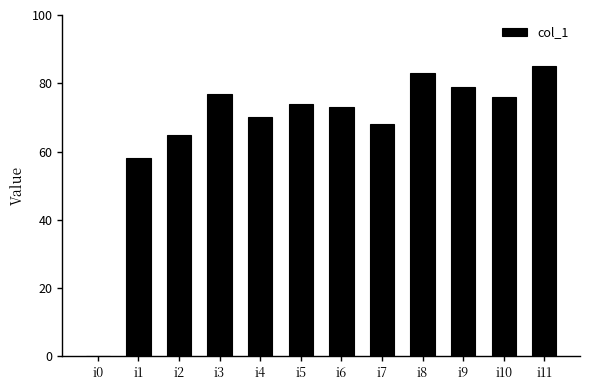

Approximately how many times larger is the value at i10 compared to i7?

1.1